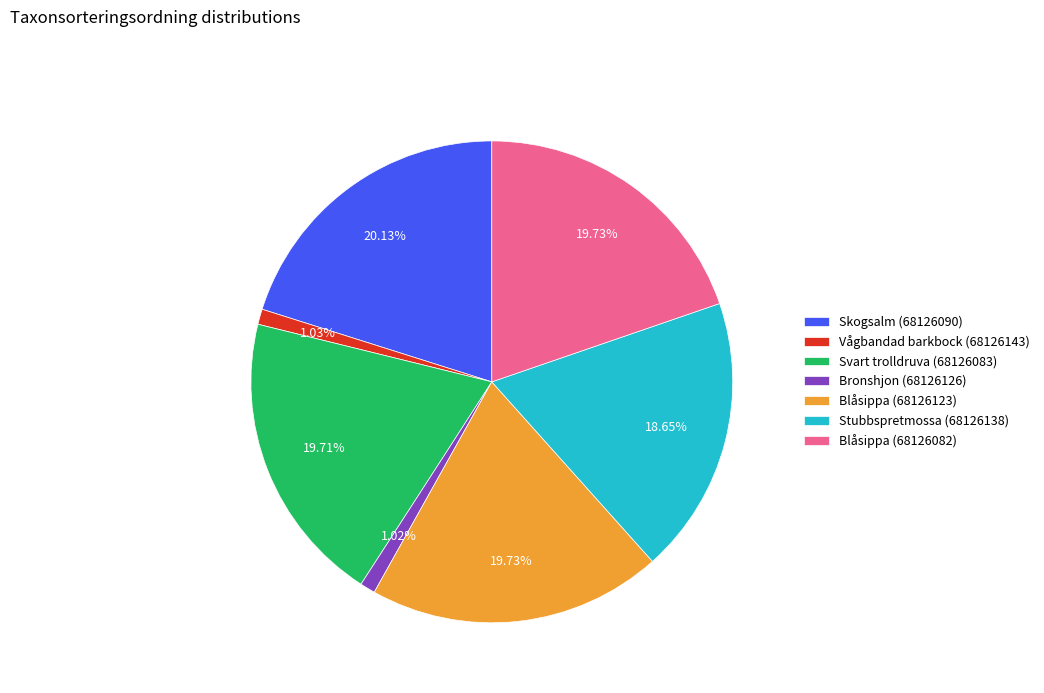

Is the sum of Blåsippa (68126082) and Stubbspretmossa (68126138) greater than half?

No